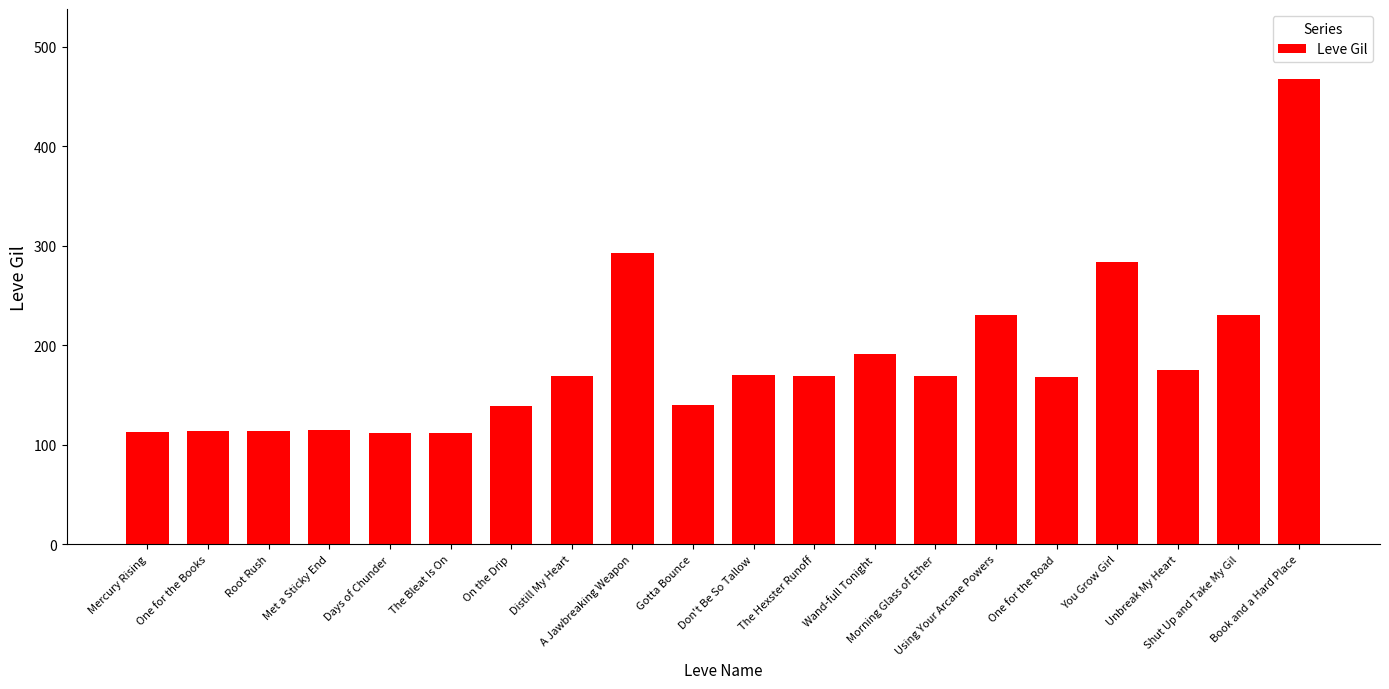

Which label corresponds to the largest value in the chart?

Book and a Hard Place